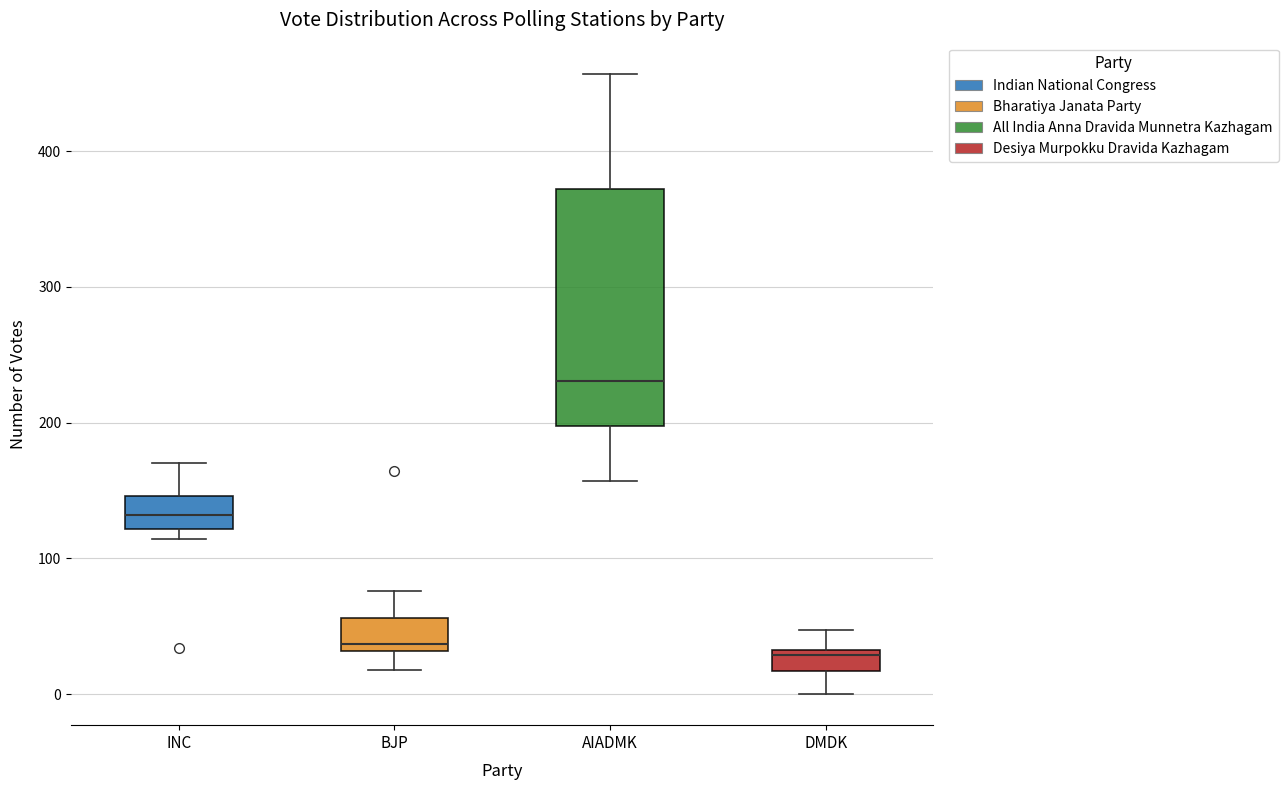

Which box has the highest median line?

AIADMK